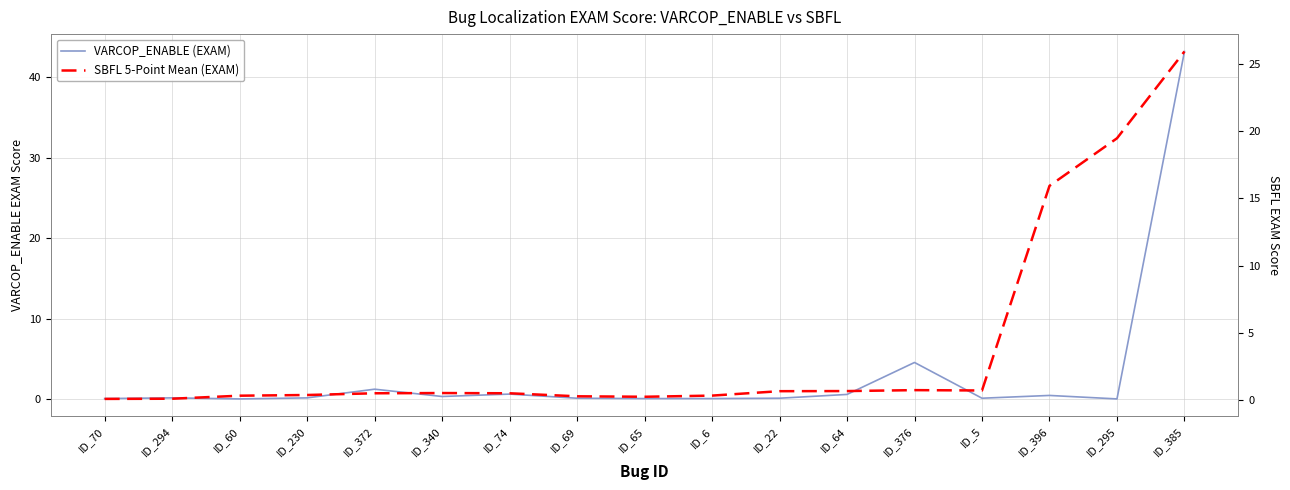

What is the difference between the highest and lowest values at ID_5?

0.6